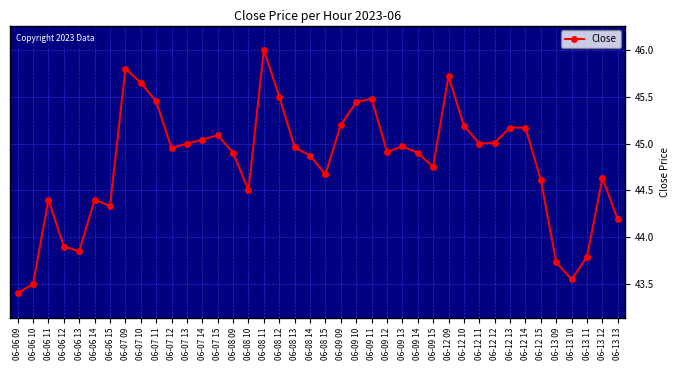

At which label does the data first exceed 44?

06-06 11